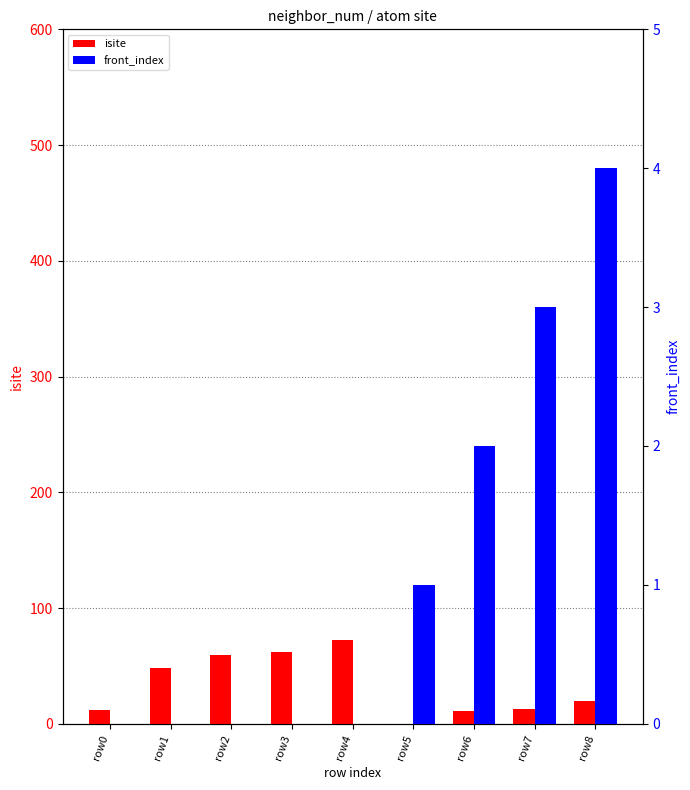

Where is front_index nearest to the value 2?

row6